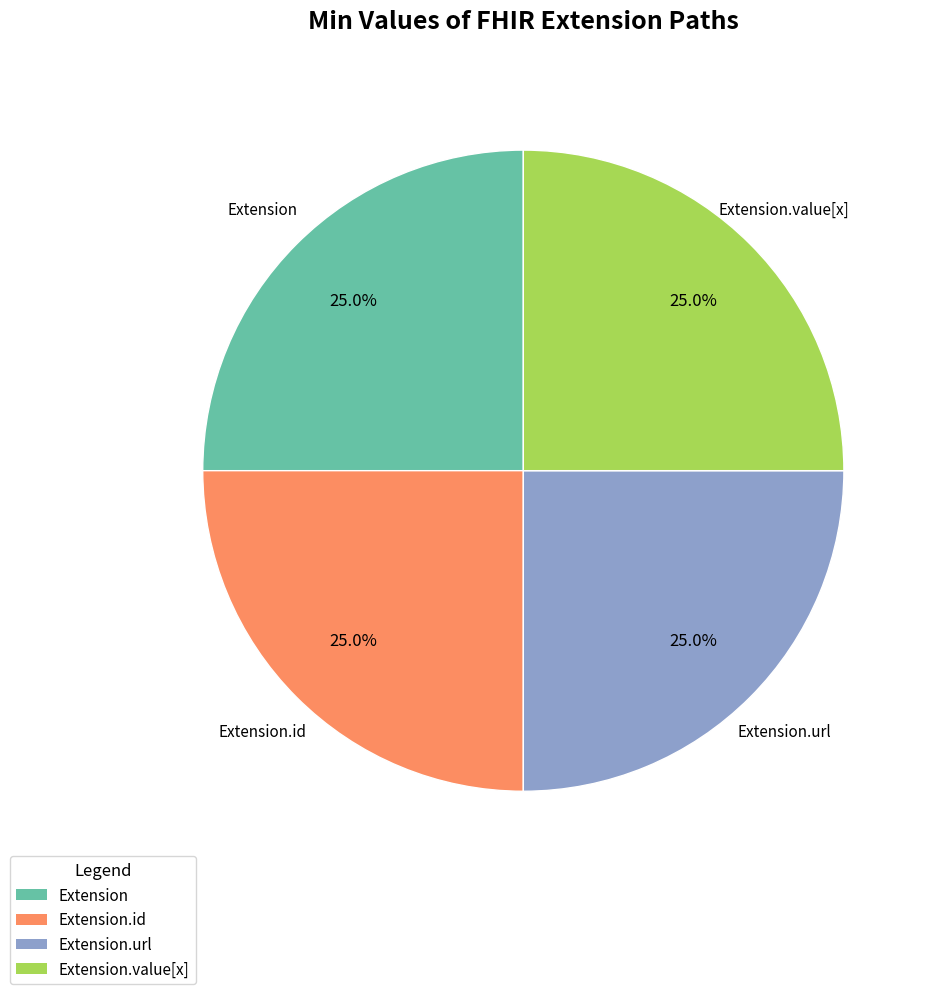

Is there any slice that represents more than half of the pie?

No